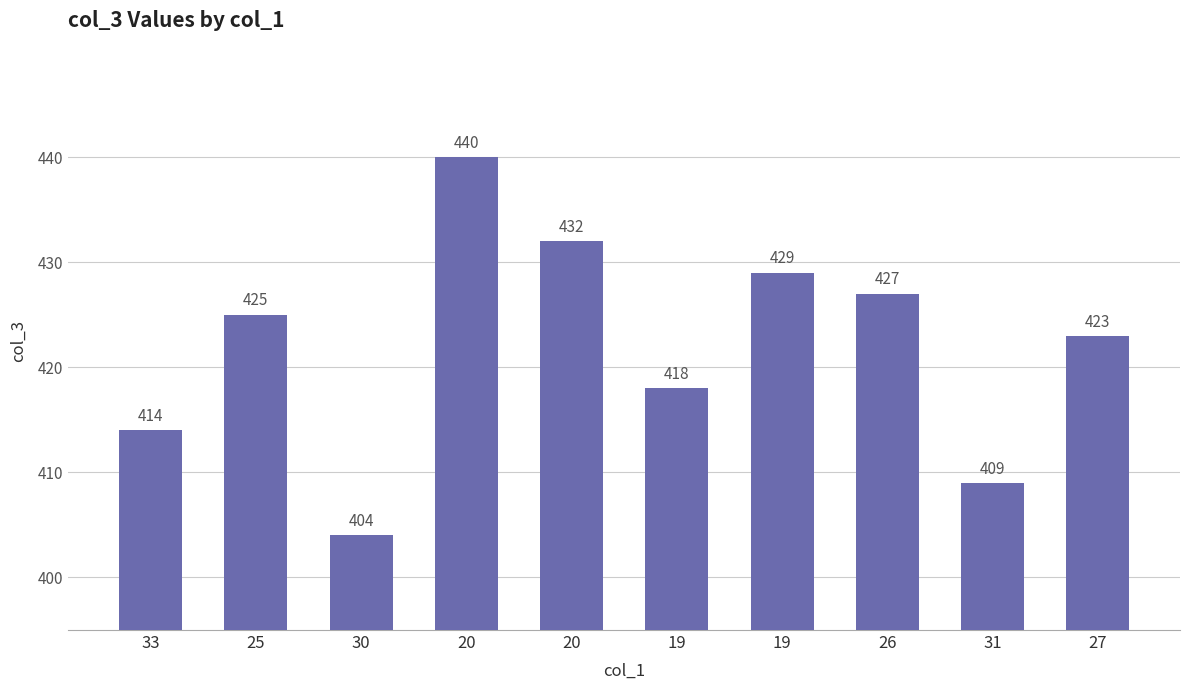

Count the number of categories in the chart.

10